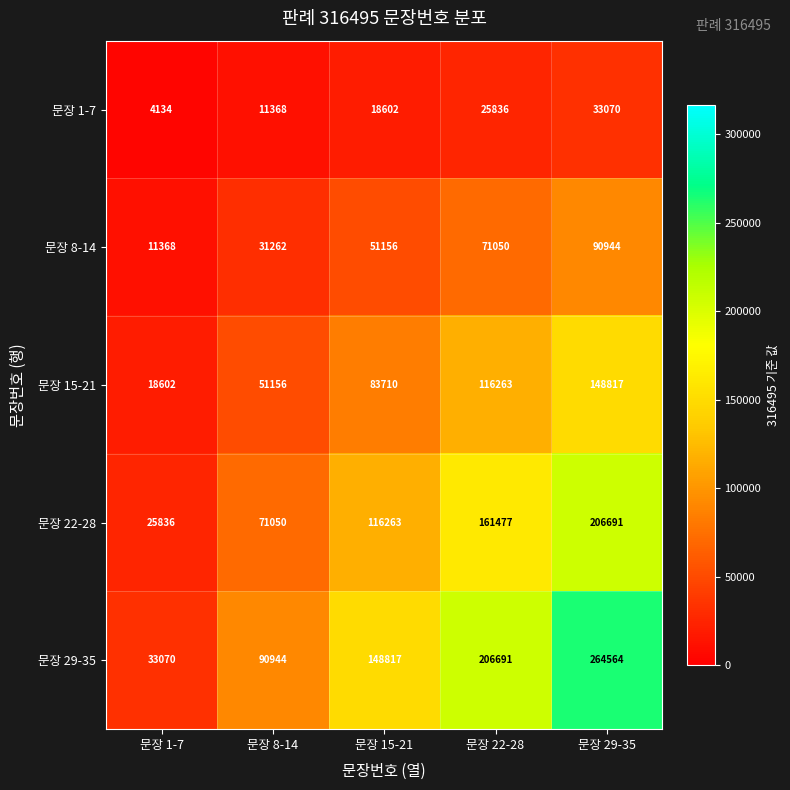

How many data points does each series have?

5